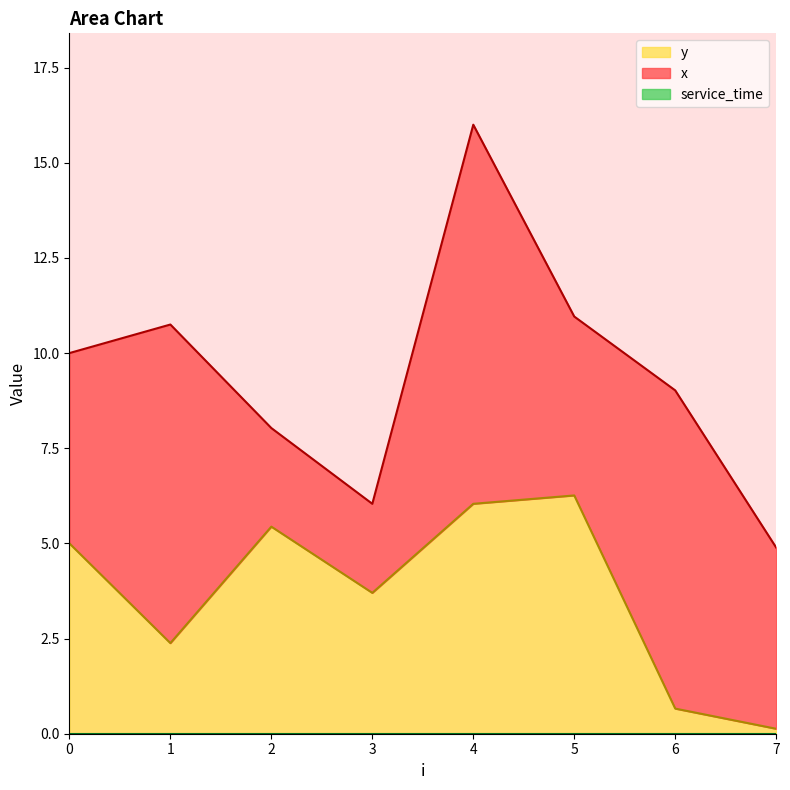

How many data points in x are above 5?

3